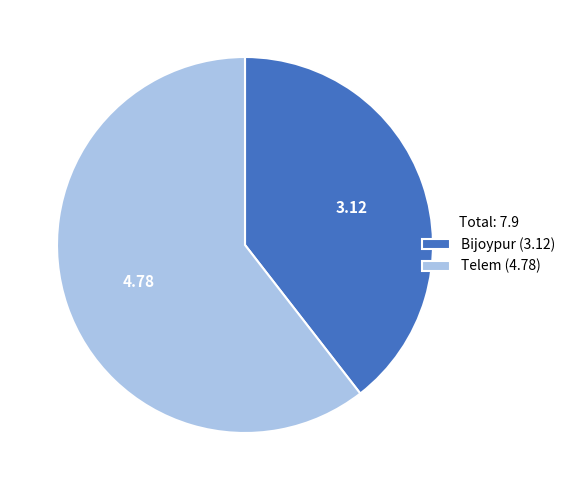

Which has a higher value, Telem or Bijoypur?

Telem